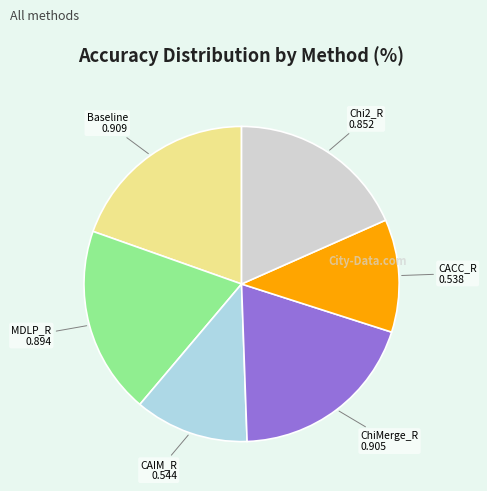

Combined, do CACC_R and CAIM_R account for over 50%?

No